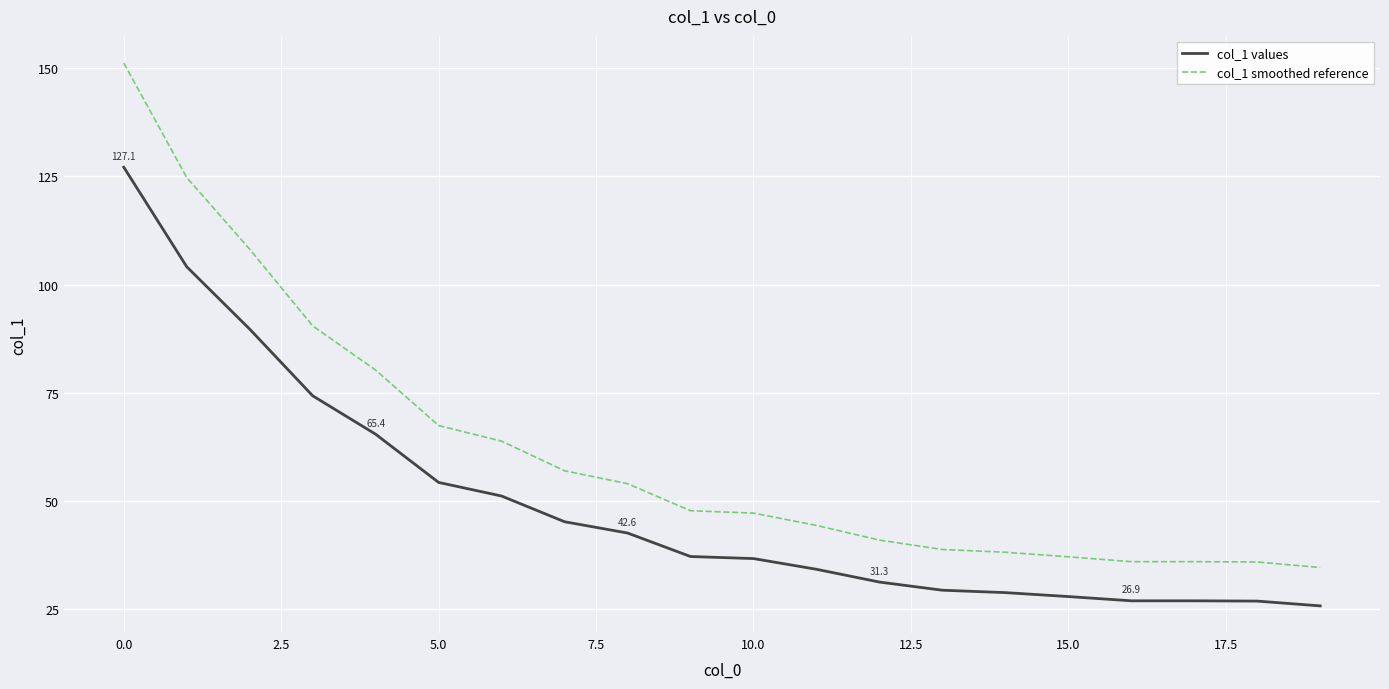

True or false: col_1 smoothed reference and col_1 values intersect in this chart.

False